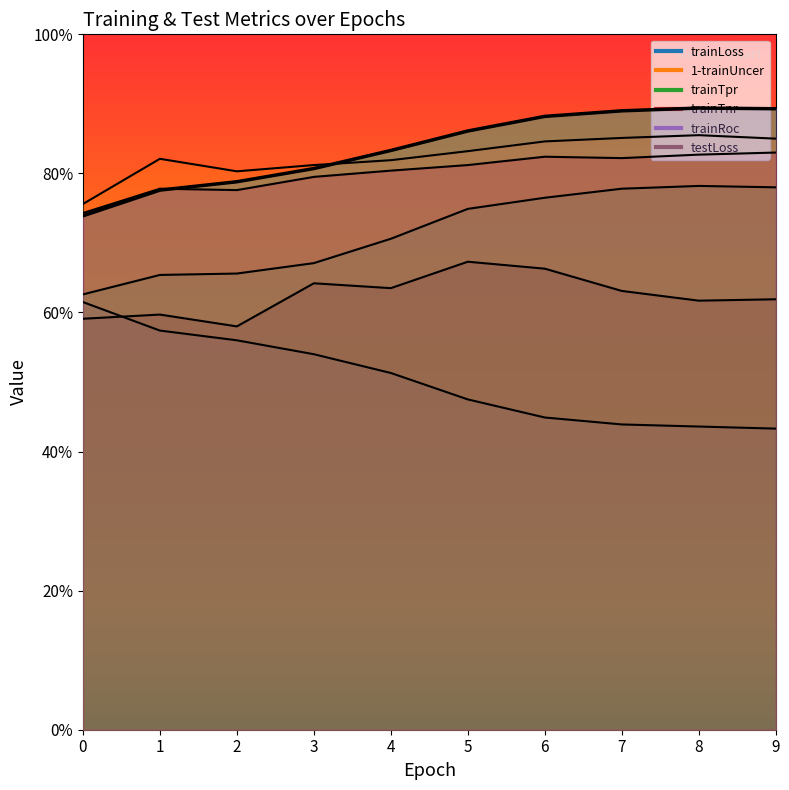

What value does the trainTnr series have at 7?

0.8